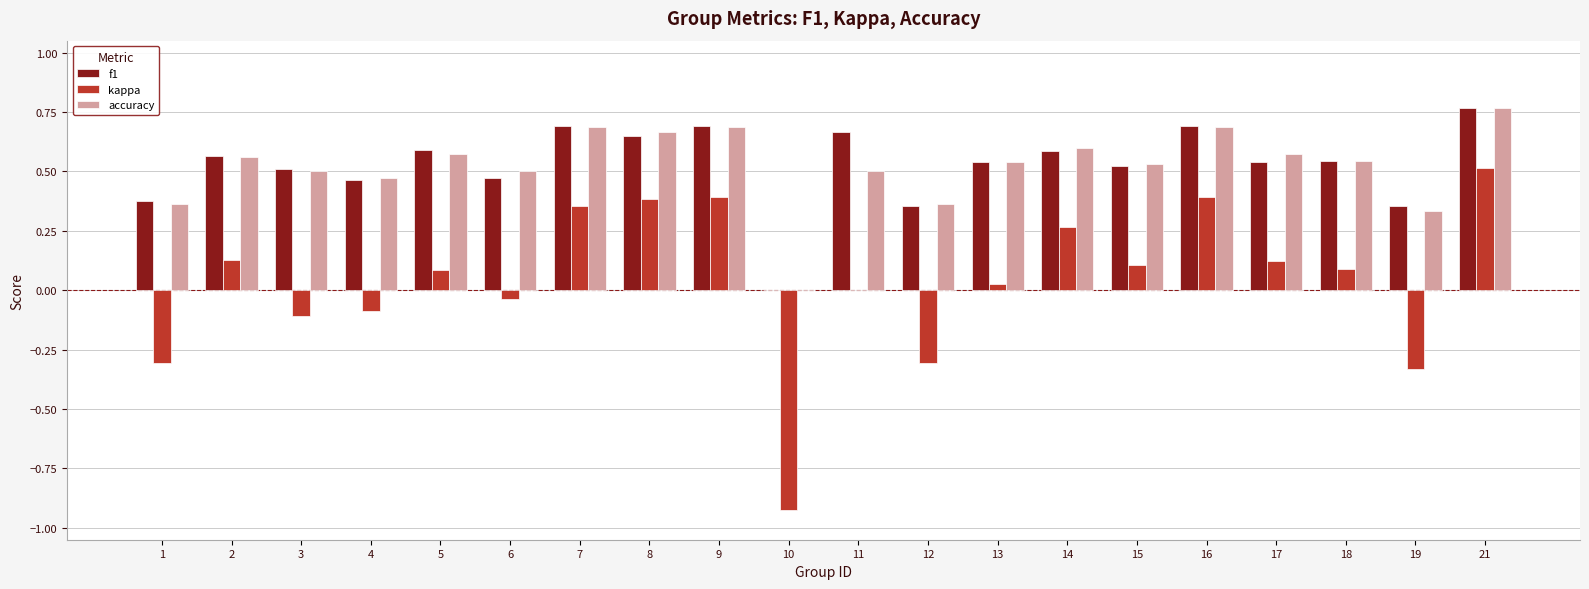

Which category has the highest value across all series?

21